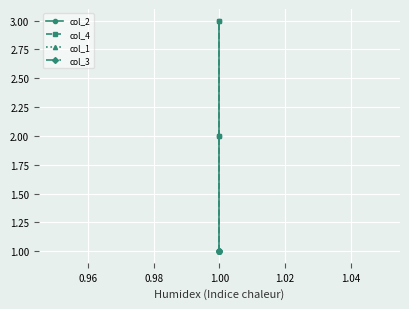

Between 0.98 and 0.96, which is larger?

0.98